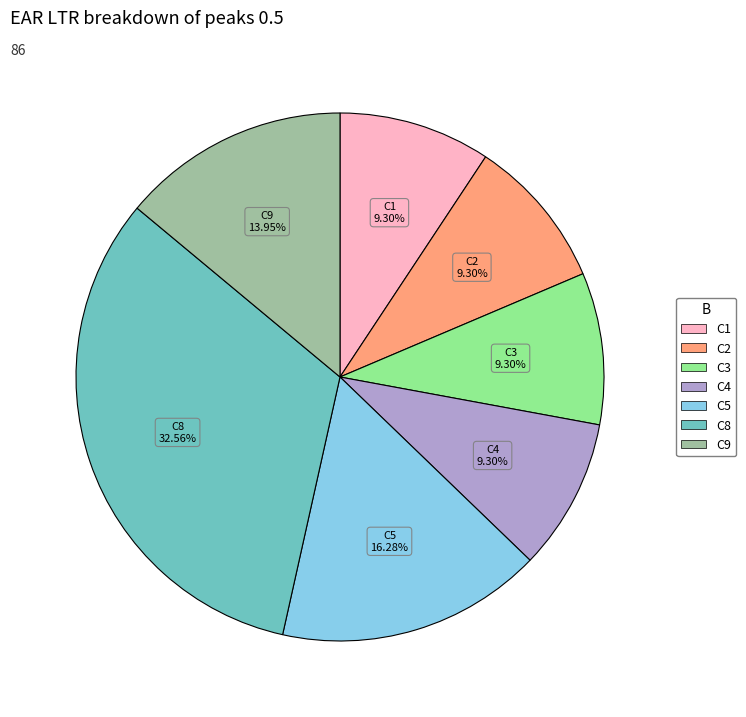

Does any single category account for the majority?

No